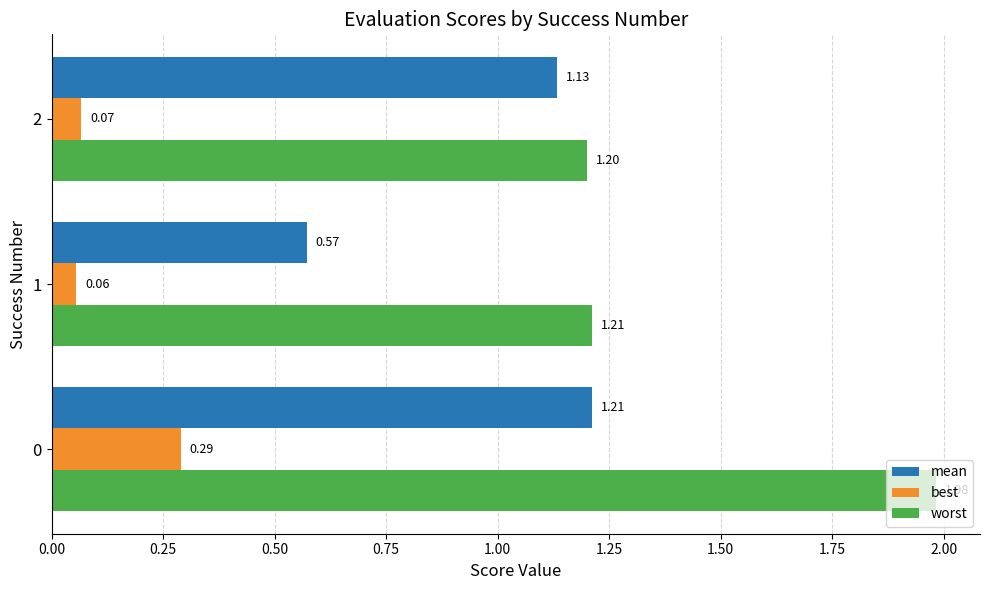

What is the sum of all mean values?

2.9